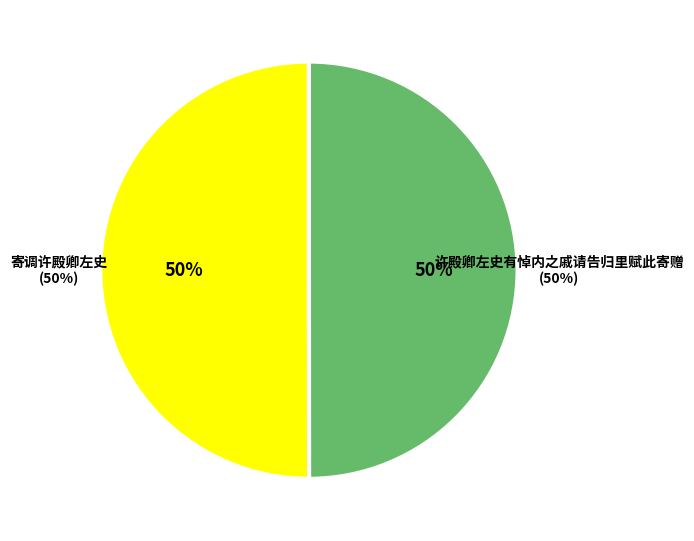

Approximately how many times larger is the value at 寄调许殿卿左史 compared to 许殿卿左史有悼内之戚请告归里赋此寄赠?

1.0